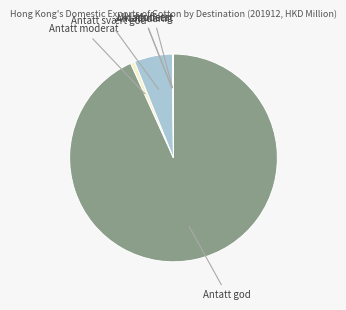

What is the largest slice in the pie chart?

Antatt god